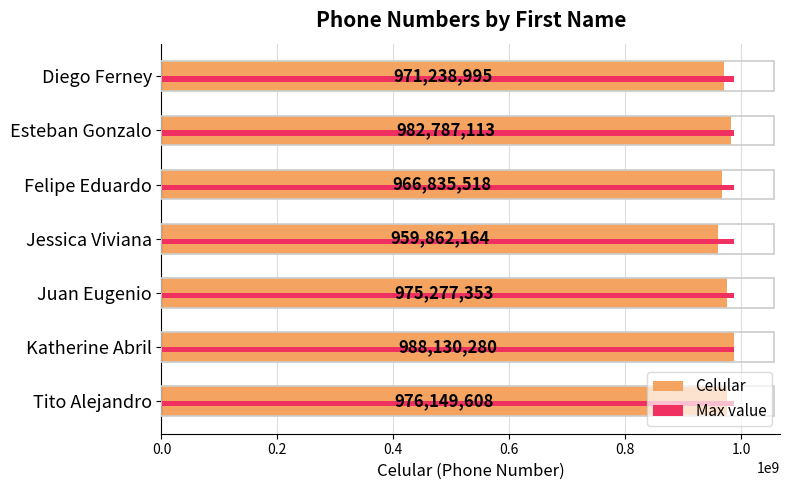

How many series are shown in this chart?

2